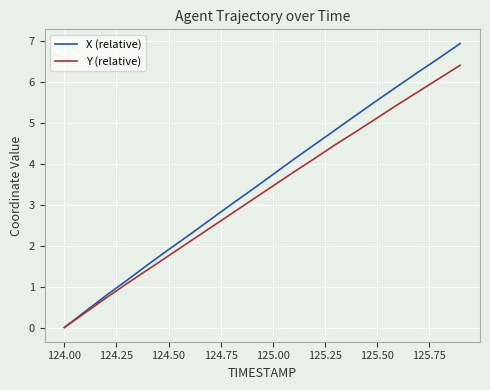

What is the maximum value for X (relative)?

6.9